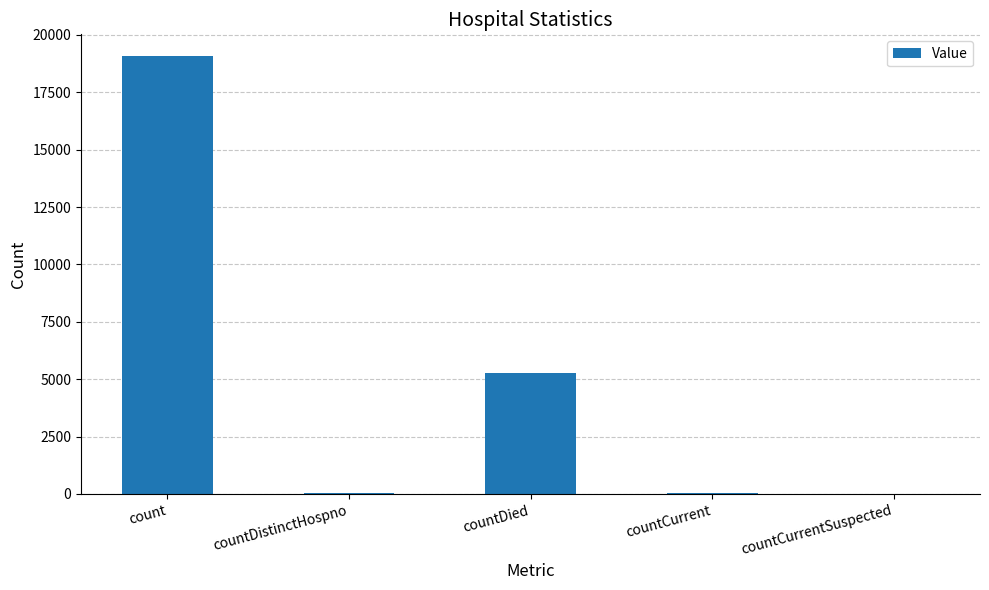

The chart shows a value of 0 at countCurrentSuspected. True or false?

True